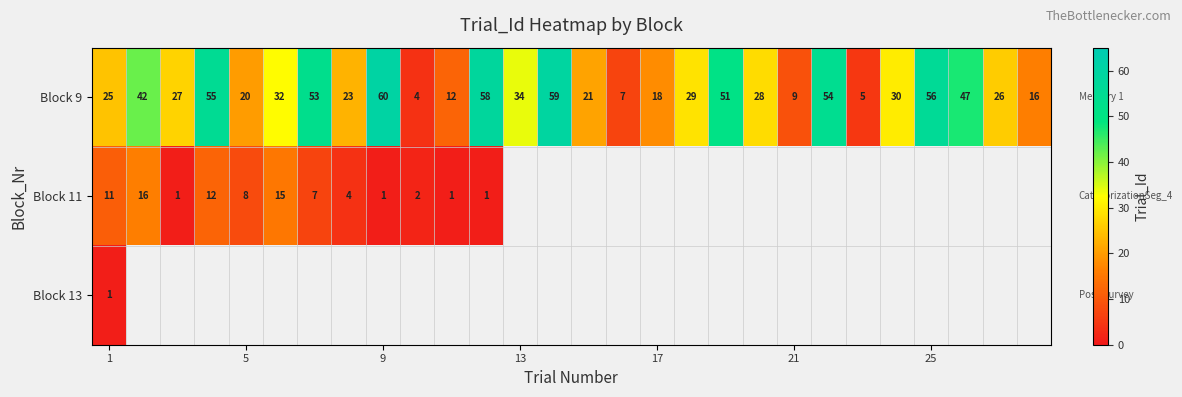

What is the difference between the Block 9 values at 1 and 21?

16